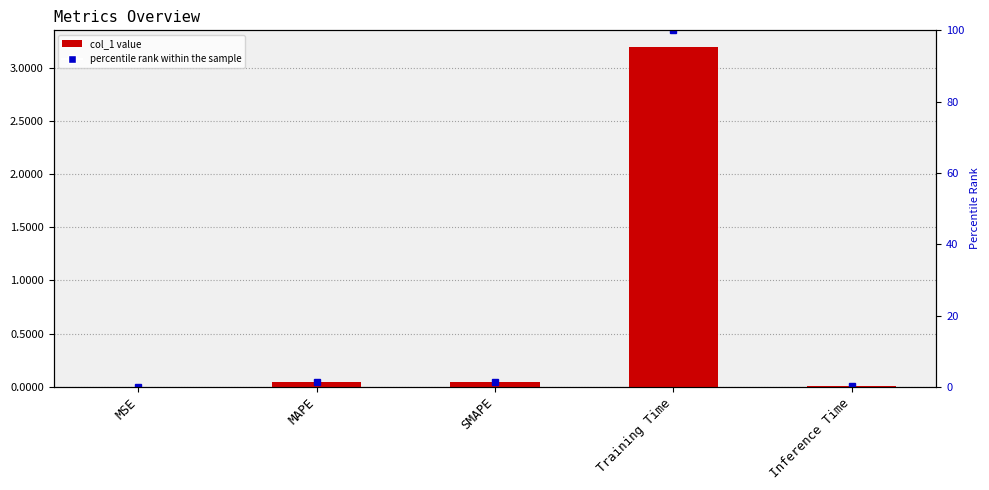

Reading right to left, extract all data points from this chart.

col_1: Inference Time=0.0	Training Time=3.2	SMAPE=0.0	MAPE=0.0	MSE=0.0
percentile rank within the sample: Inference Time=0.3	Training Time=100.0	SMAPE=1.4	MAPE=1.5	MSE=0.1